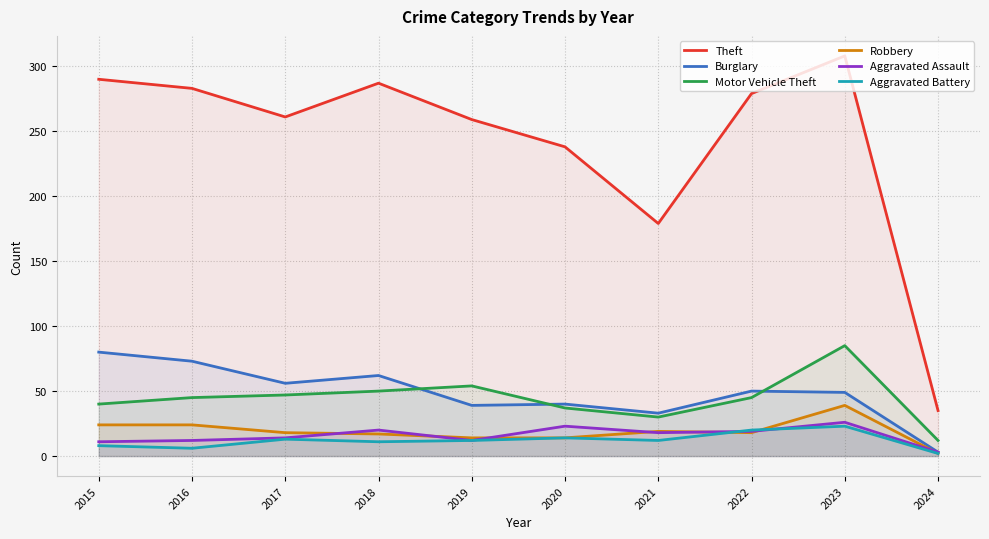

Does the chart have visible grid lines?

Yes